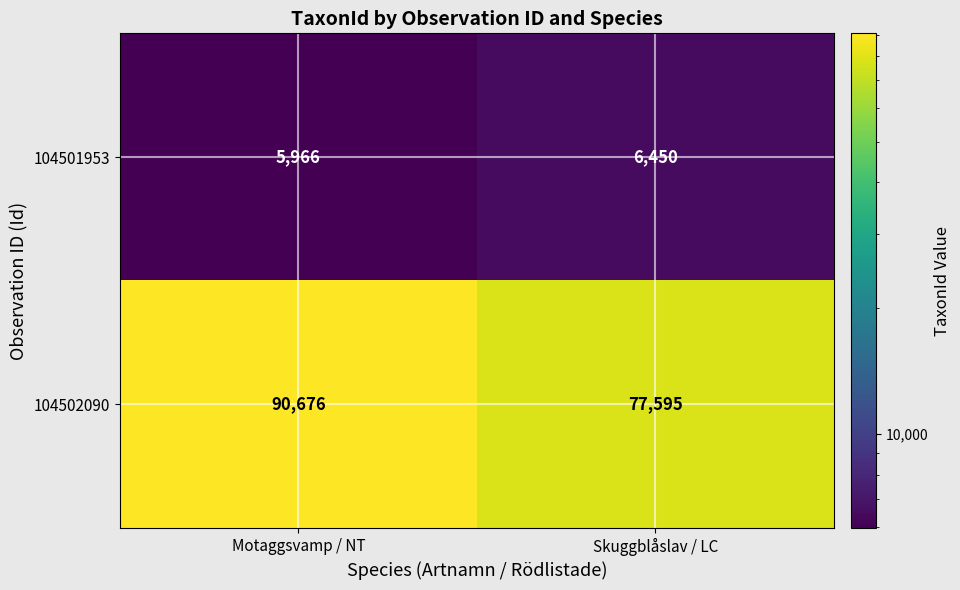

What is the sum of all 104502090 values?

168271